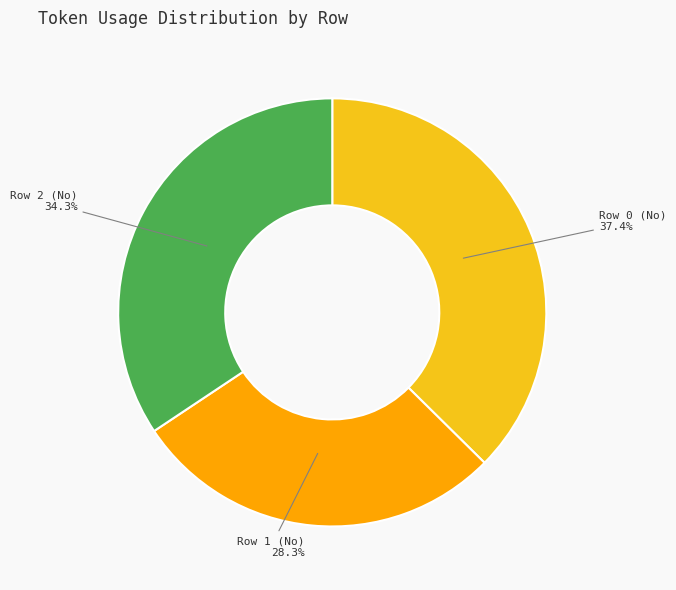

How many slices are in this pie chart?

3